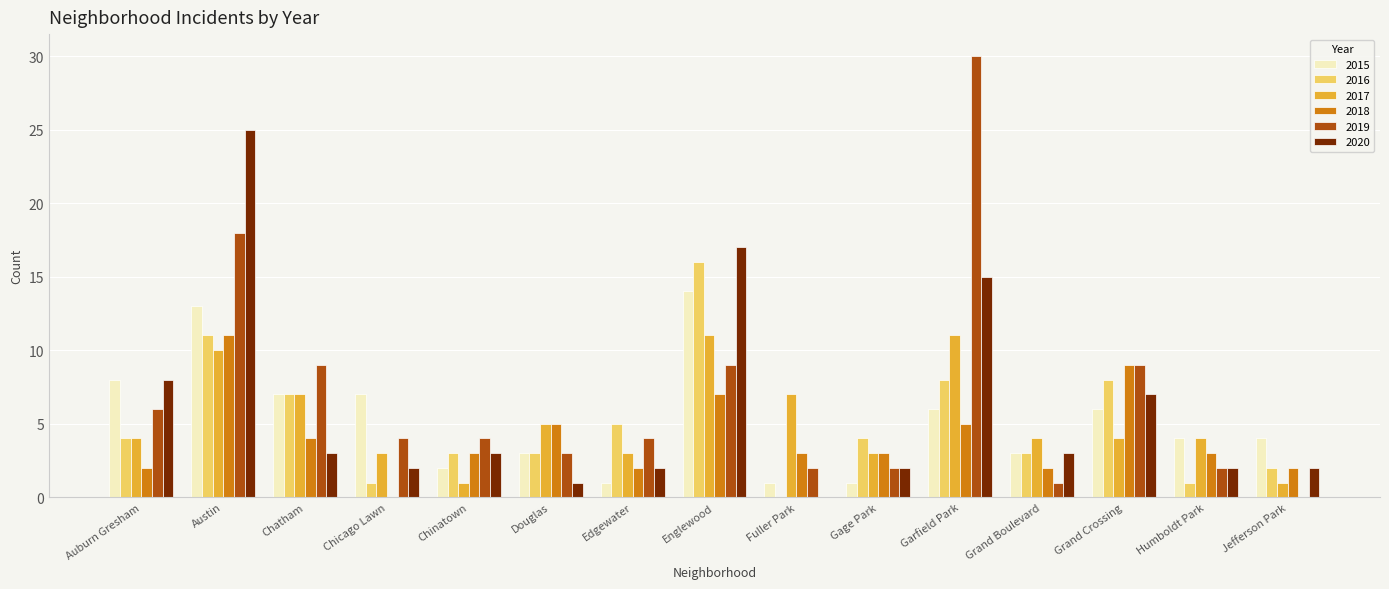

What is the total value across all series at Garfield Park?

75